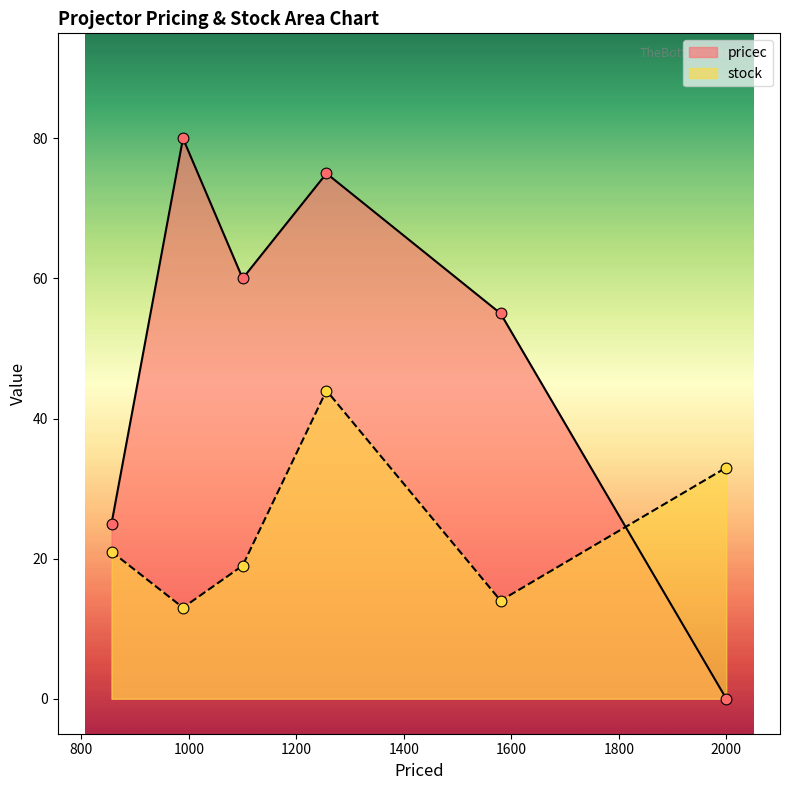

What are all the series names shown in the legend?

pricec, stock